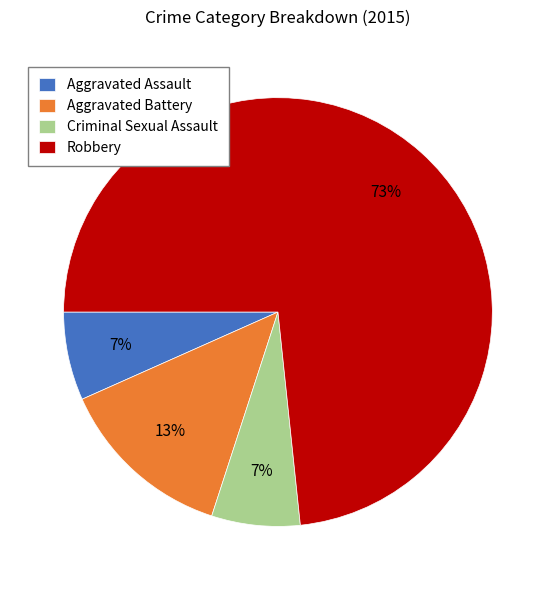

Which category has the biggest portion of the pie?

Robbery